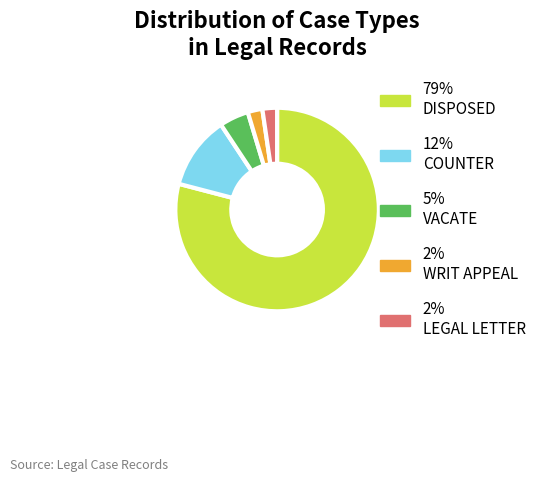

Is there any slice that represents more than half of the pie?

Yes